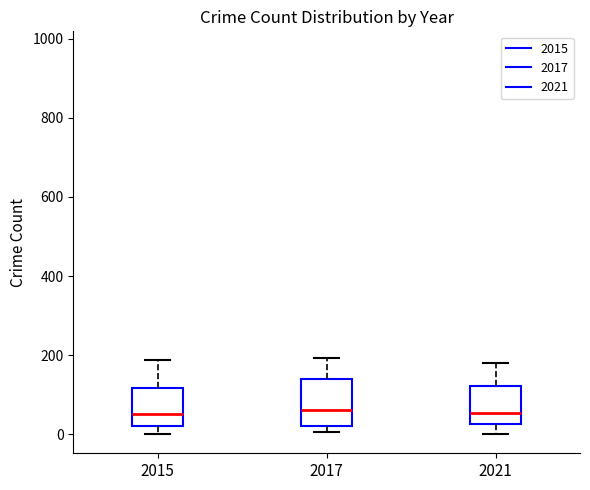

Which box is the tallest, from its lower edge to its upper edge?

2017